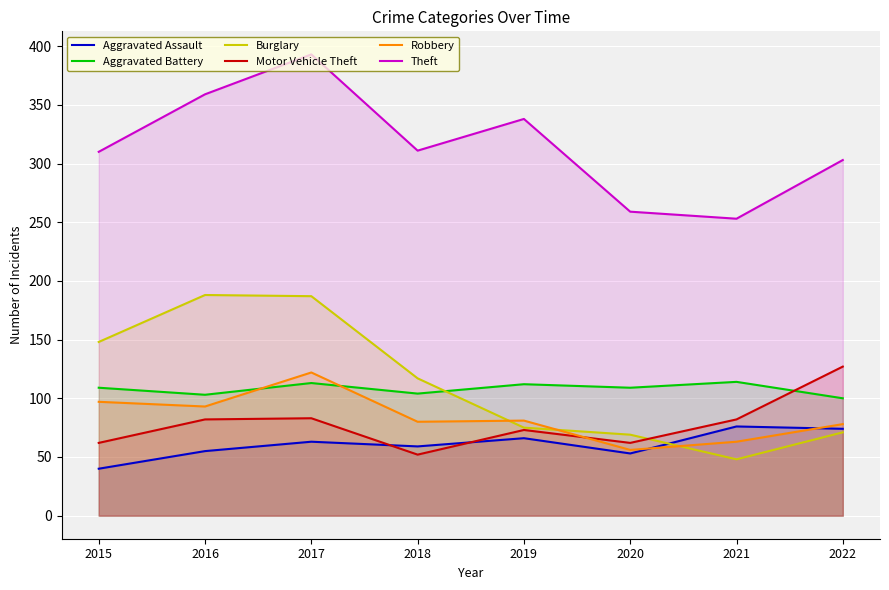

Which series has the largest range (max minus min)?

Burglary